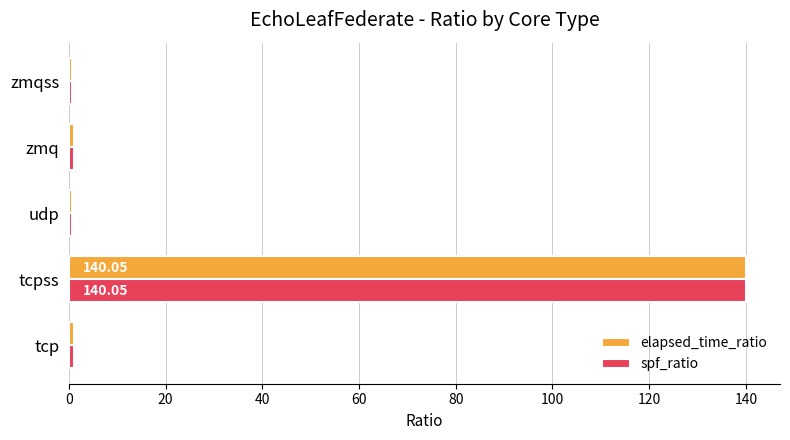

What are all the series names shown in the legend?

elapsed_time_ratio, spf_ratio